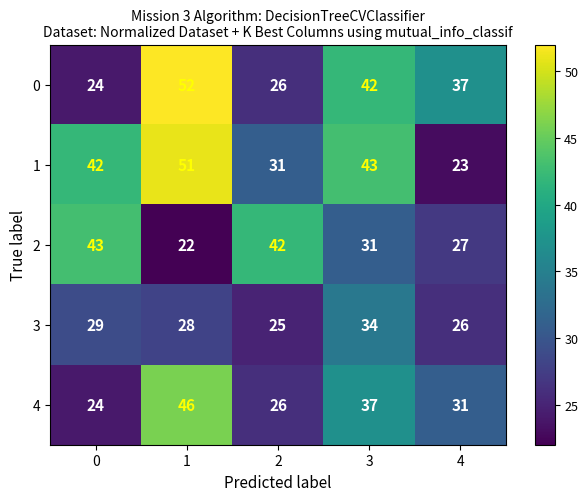

How many distinct data groups are displayed?

5